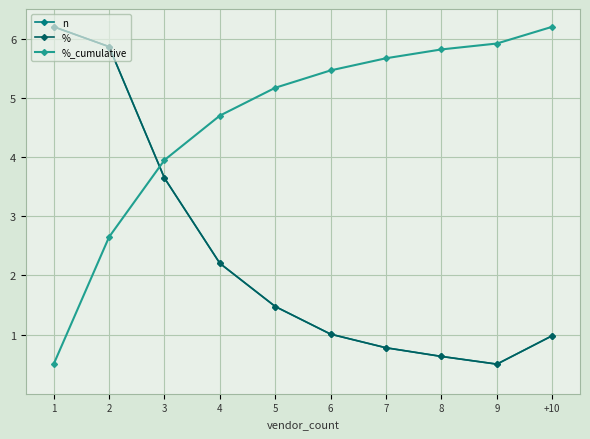

What is the difference between the second highest and second lowest values in the n series?

5.2